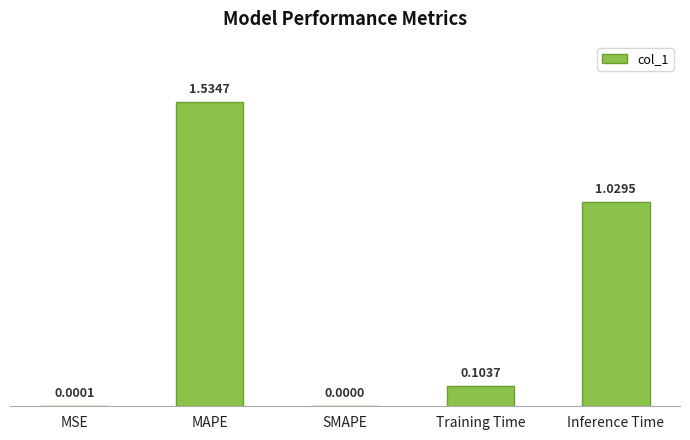

What is the sum of all values?

2.7